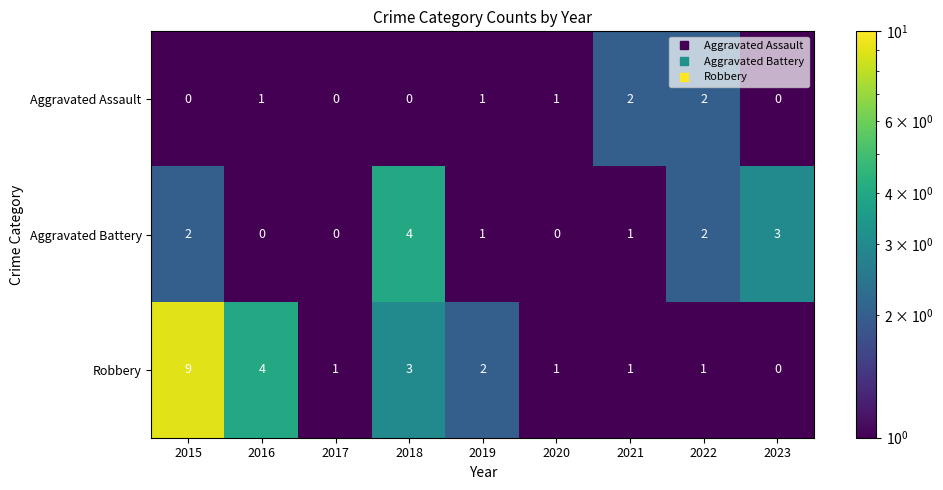

Reading right to left, transcribe all the data shown in this chart.

Aggravated Assault: 2023=0	2022=2	2021=2	2020=1	2019=1	2018=0	2017=0	2016=1	2015=0
Aggravated Battery: 2023=3	2022=2	2021=1	2020=0	2019=1	2018=4	2017=0	2016=0	2015=2
Robbery: 2023=0	2022=1	2021=1	2020=1	2019=2	2018=3	2017=1	2016=4	2015=9